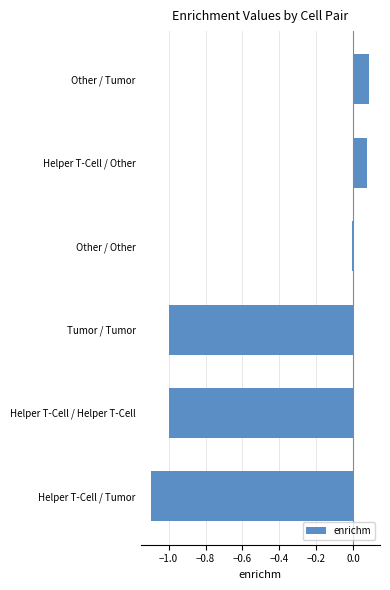

Which label corresponds to the smallest value in the chart?

Helper T-Cell / Tumor